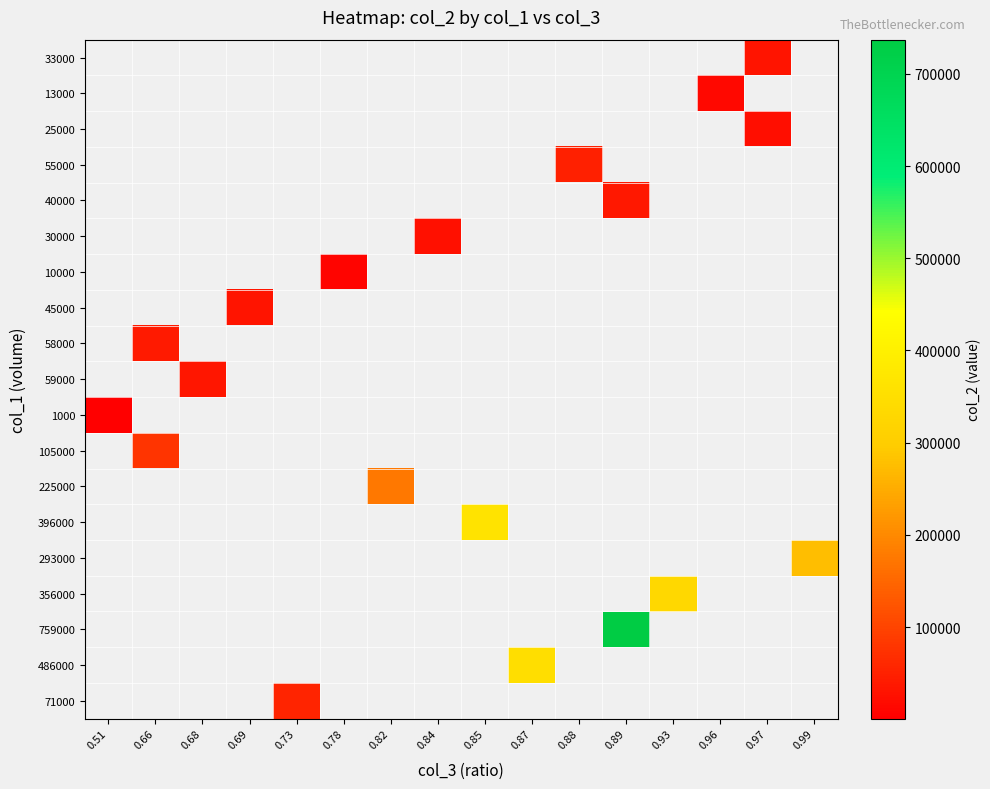

What is the maximum value shown in the chart?

737180.0